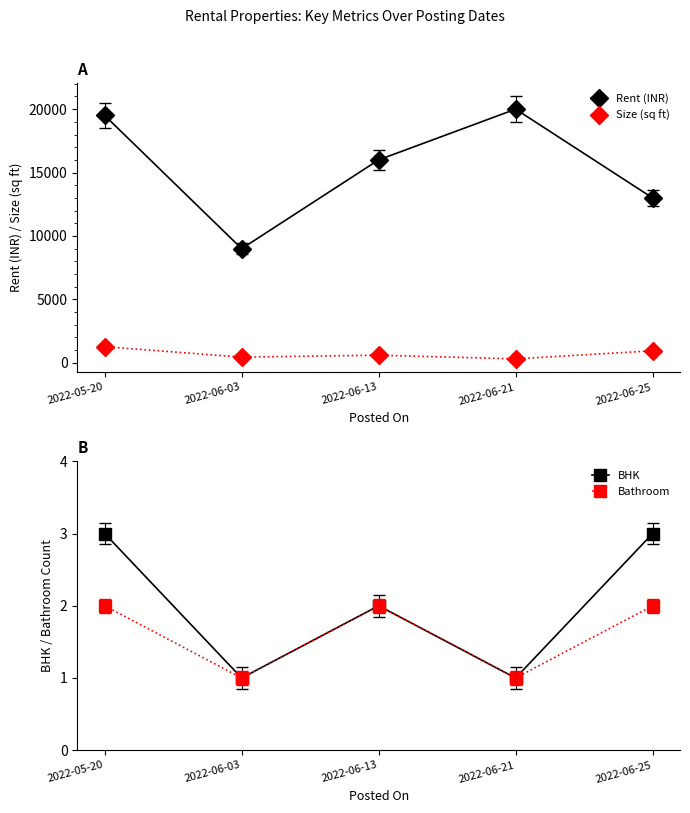

What is the difference between the highest and lowest values at 2022-05-20?

19498